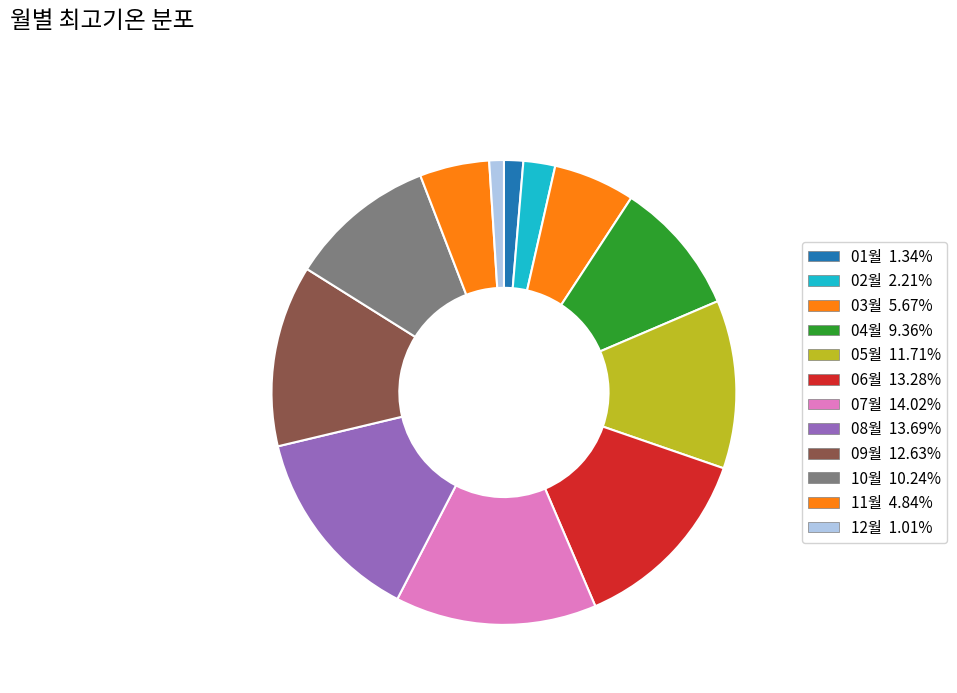

What percentage do 12월 and 03월 together represent?

6.7%